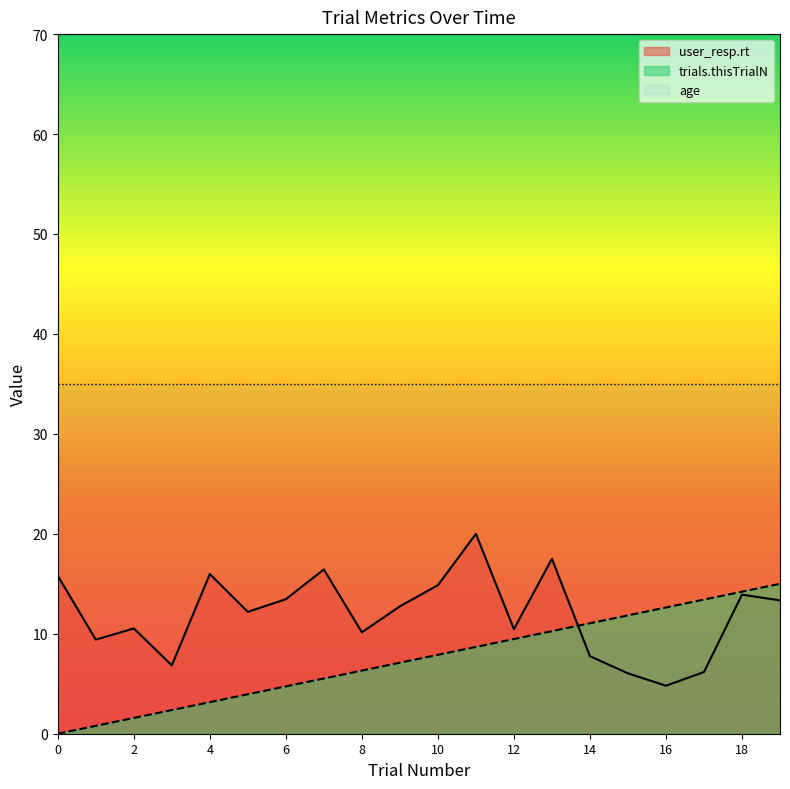

List the series in order of their peak value, lowest first.

trials.thisTrialN, user_resp.rt, age